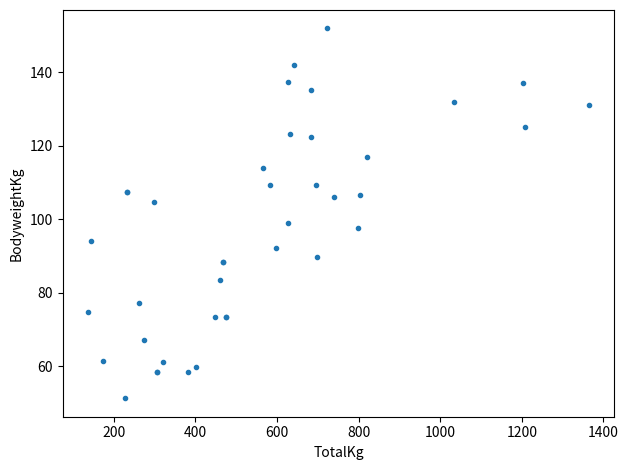

What Y value in the scatter plot is closest to 101?

98.9